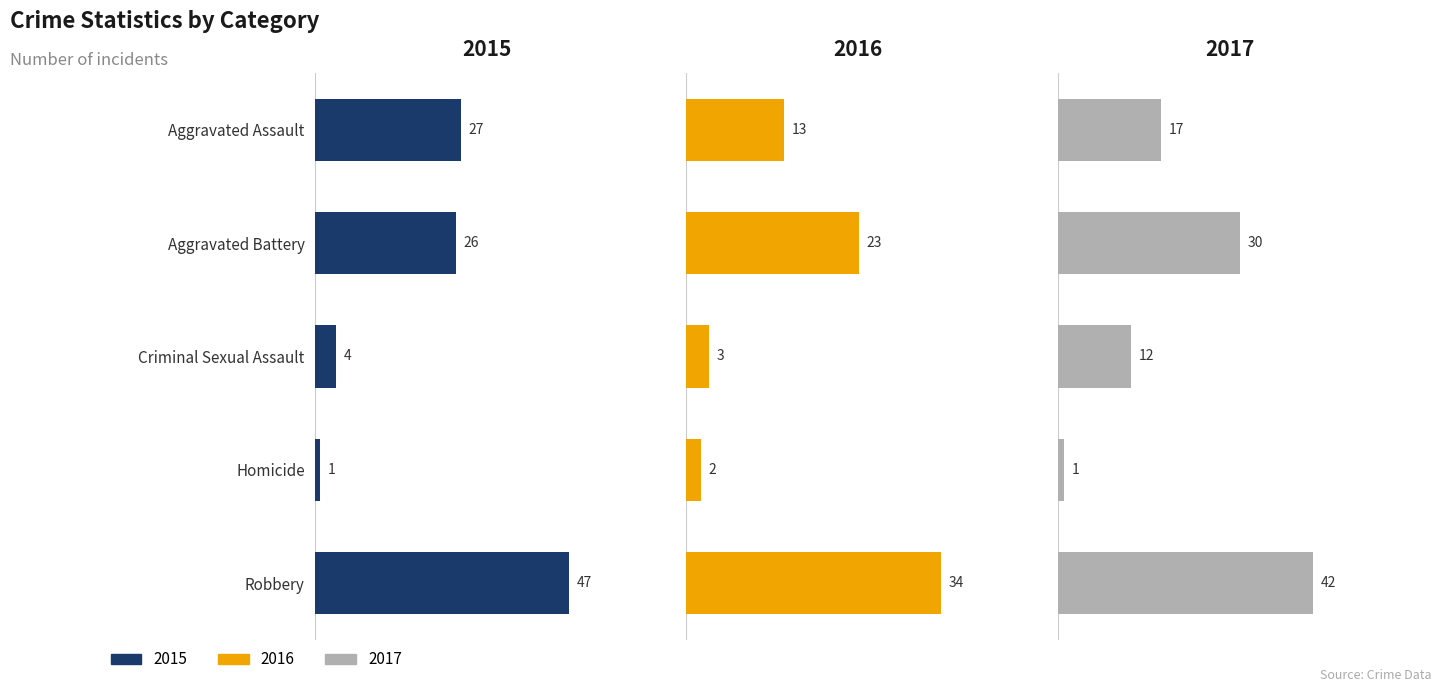

How many data points in 2015 are less than 26?

2